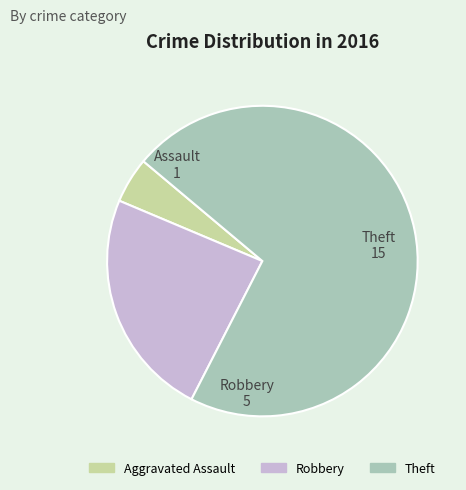

Which slice is the largest?

Theft